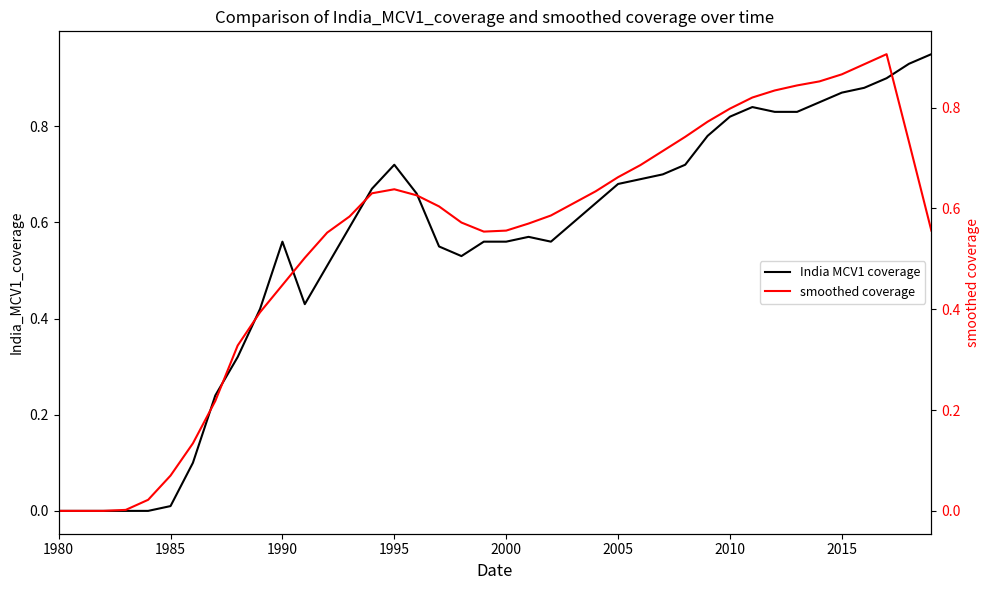

After their last crossing, which series has the higher values: smoothed coverage or India MCV1 coverage?

India MCV1 coverage